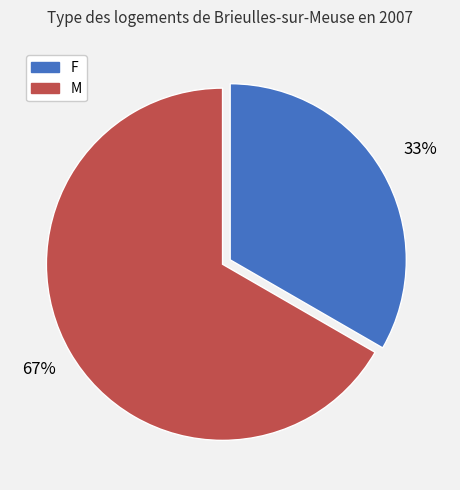

Which slice represents more than half of the pie?

M